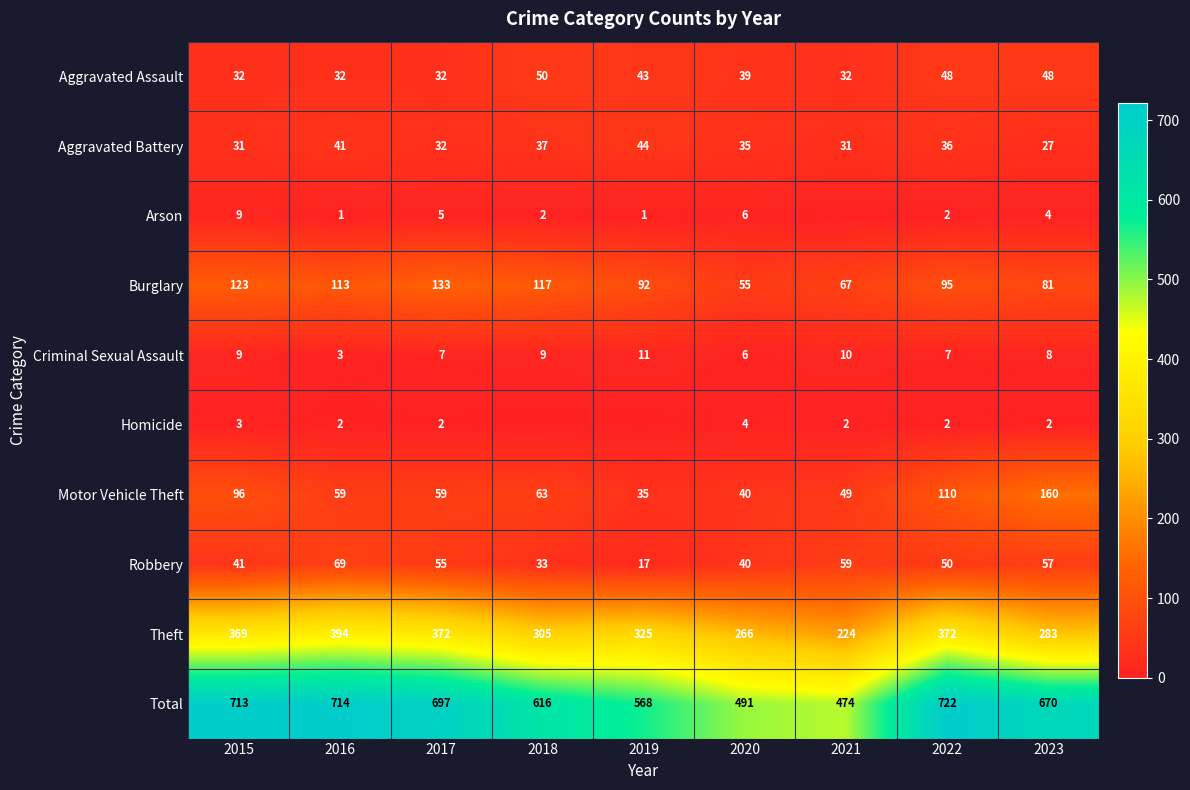

How many data points in Aggravated Battery are less than 35?

4